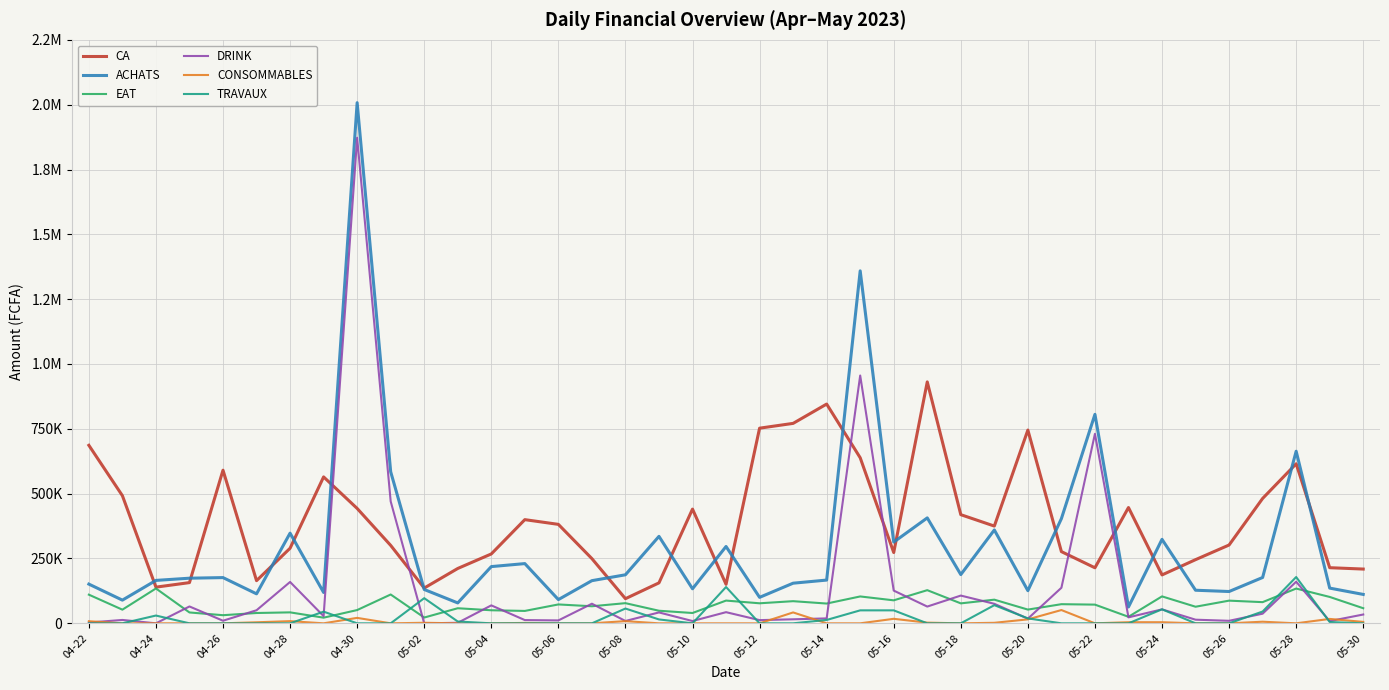

What is the value of the DRINK point at the 25th from the left?

126200